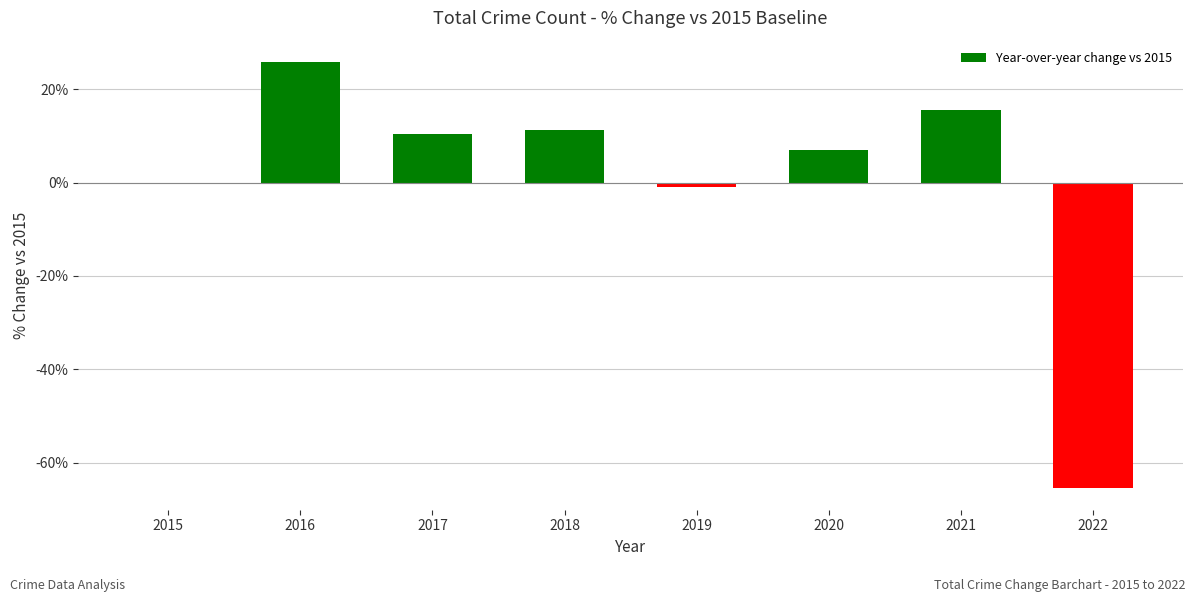

Which label corresponds to the largest value in the chart?

2016